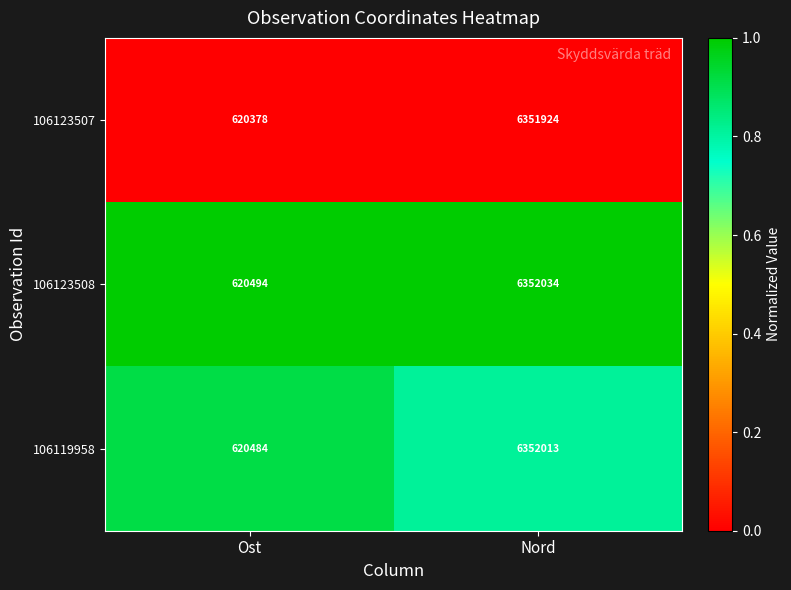

Reading left to right, transcribe all the data shown in this chart.

106123507: Ost=620378	Nord=6351924
106123508: Ost=620494	Nord=6352034
106119958: Ost=620484	Nord=6352013